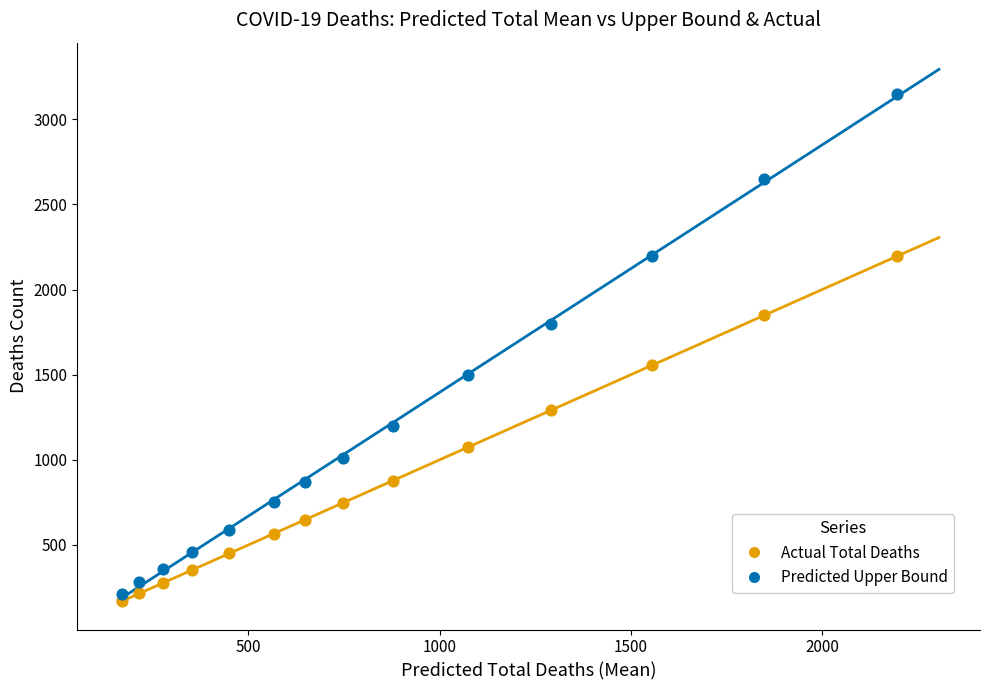

Across all data points, what is the range of Y values (max minus min)?

2982